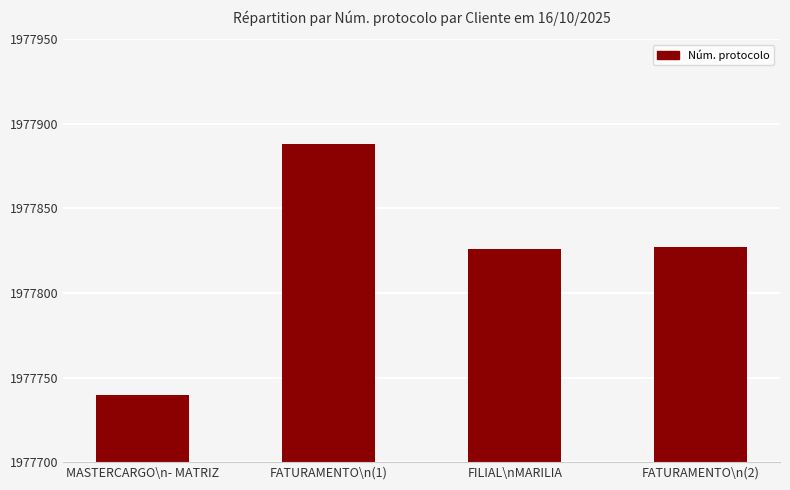

What is the difference between the maximum and minimum values?

148